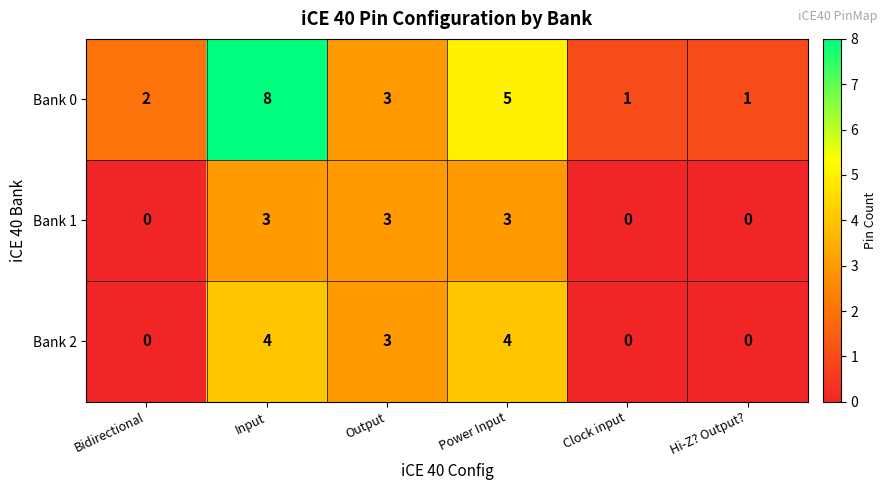

Reading left to right, what are all the values shown in this chart?

Bank 0: 2	8	3	5	1	1
Bank 1: 0	3	3	3	0	0
Bank 2: 0	4	3	4	0	0